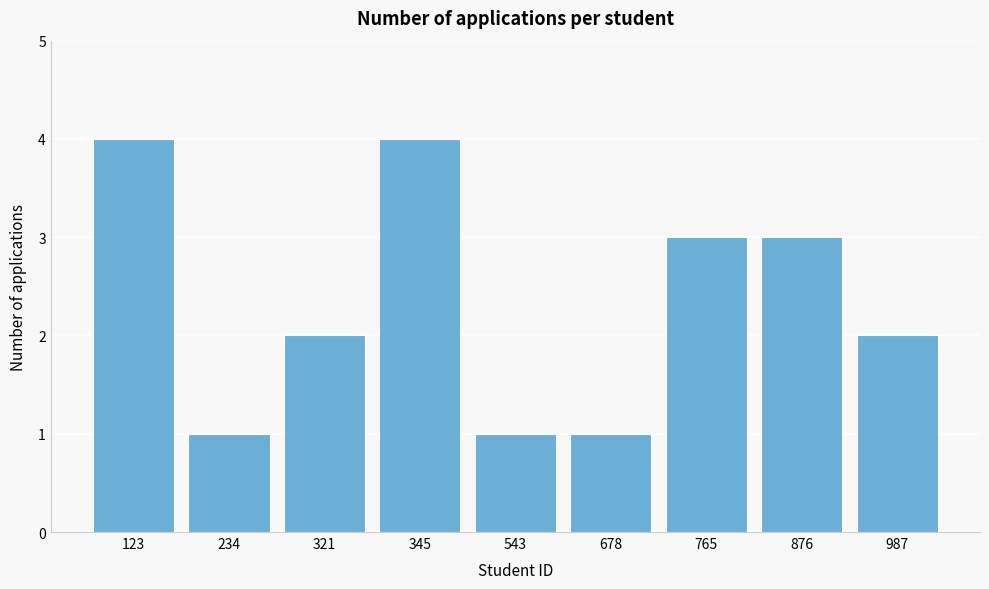

Reading left to right, transcribe all the data shown in this chart.

123=4	234=1	321=2	345=4	543=1	678=1	765=3	876=3	987=2